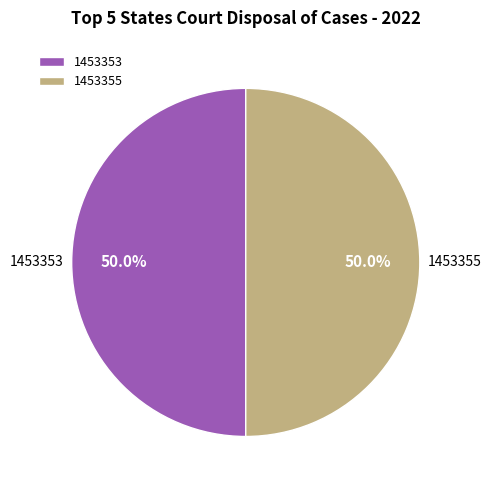

What is the ratio of the value at 1453353 to the value at 1453355?

1.0